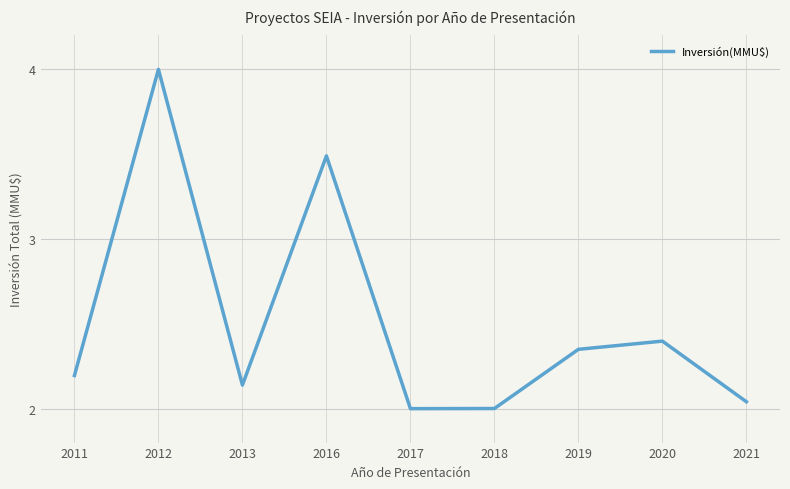

How many lines are shown in the chart?

1